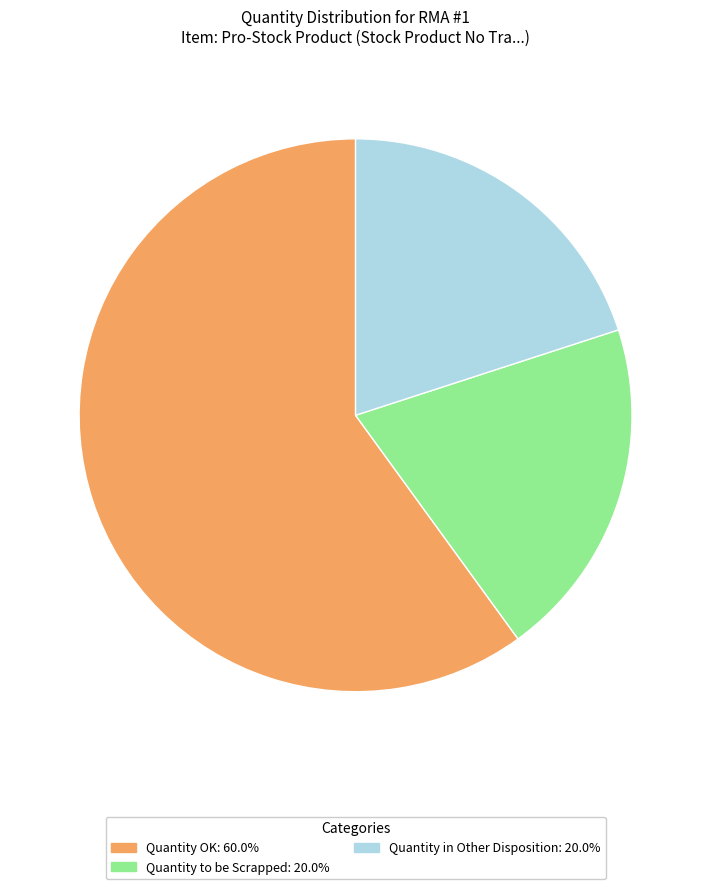

Count the number of slices in the pie.

3